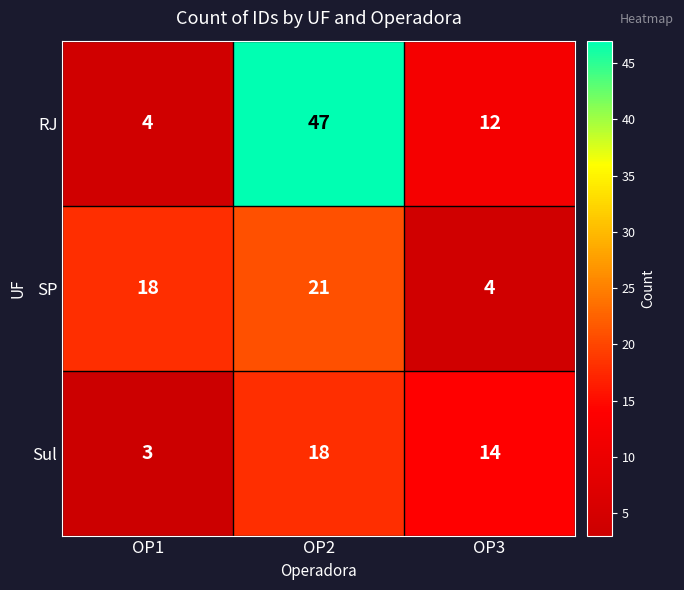

At how many categories does at least one series exceed 46?

1